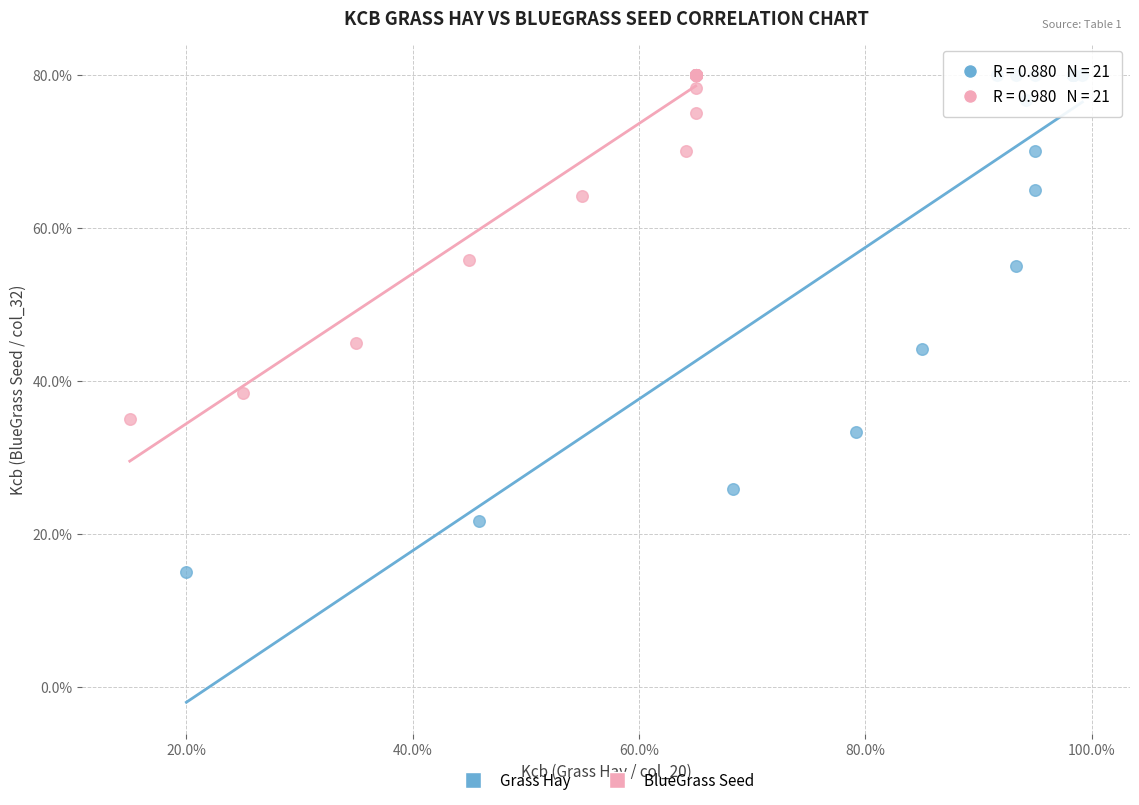

What are all the series names shown in the legend?

Grass Hay, BlueGrass Seed